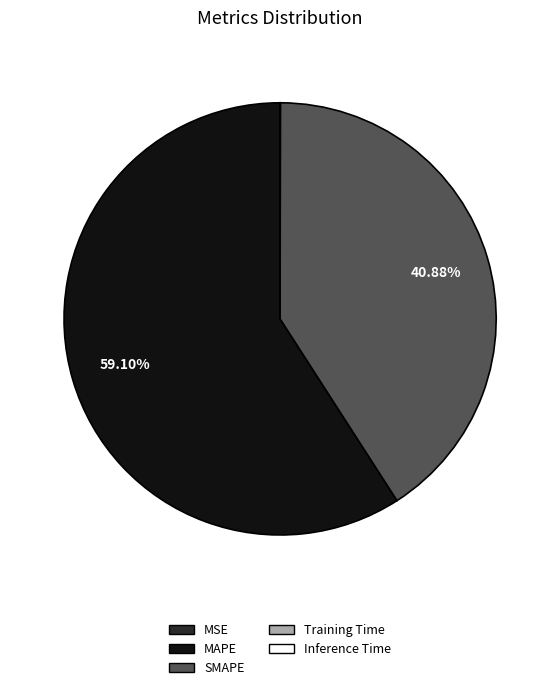

To the nearest percent, what is the difference between the largest and smallest slice percentages?

59%